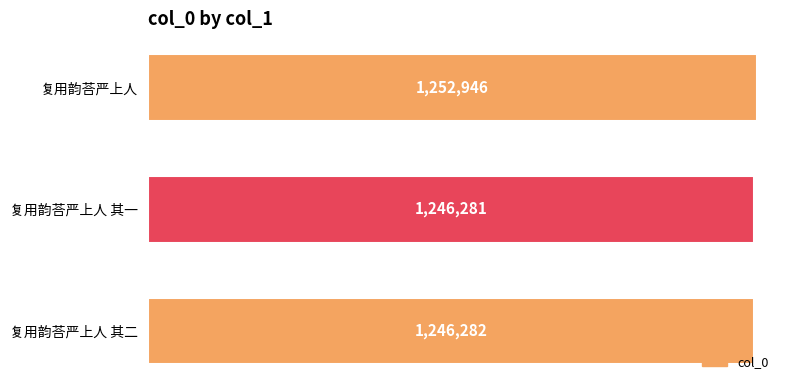

List the labels in order of value, largest first.

复用韵荅严上人, 复用韵荅严上人 其二, 复用韵荅严上人 其一